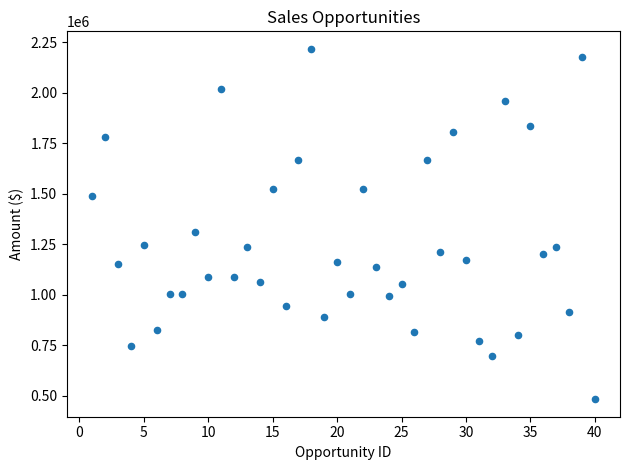

What is the range of Y values (max minus min)?

1736202